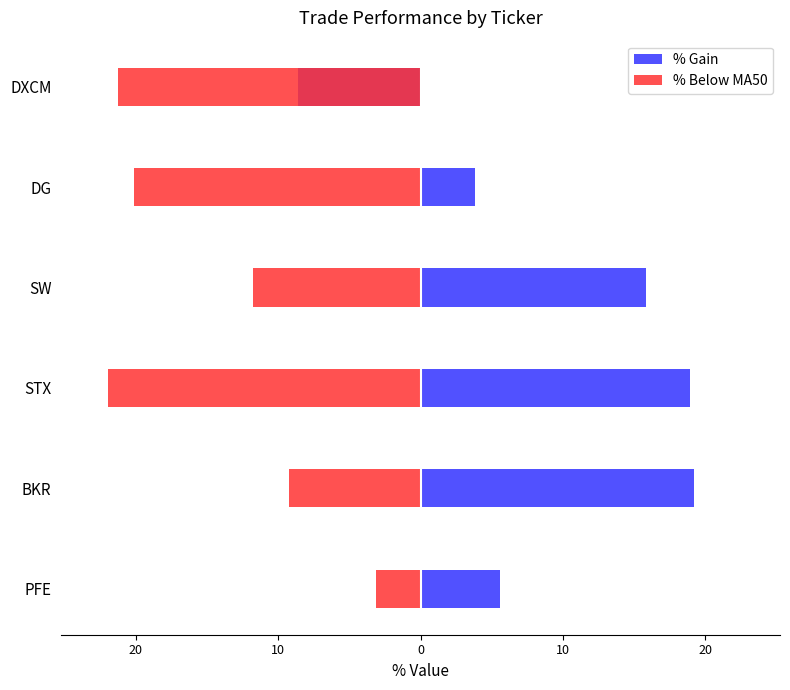

What is the difference between the highest and lowest values at SW?

27.6